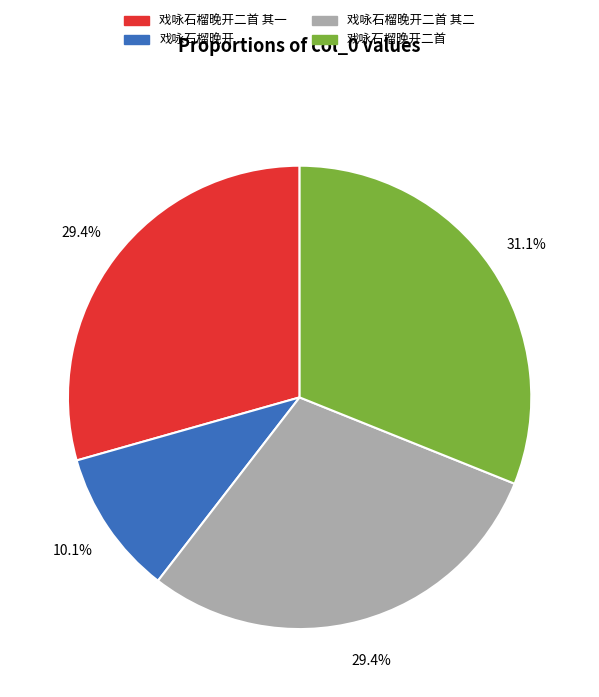

To the nearest percent, what is the average slice percentage?

25%